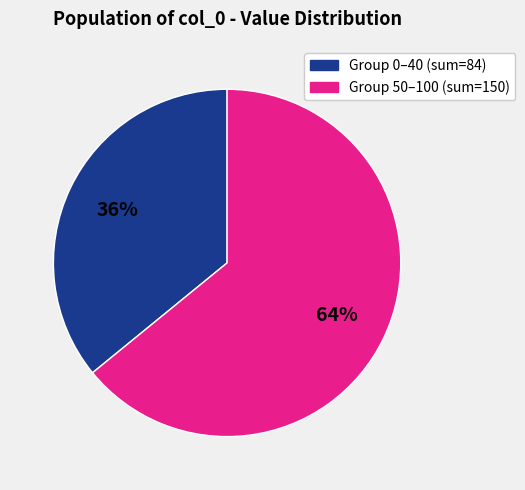

To the nearest percent, what is the difference between the largest and smallest slice percentages?

28%